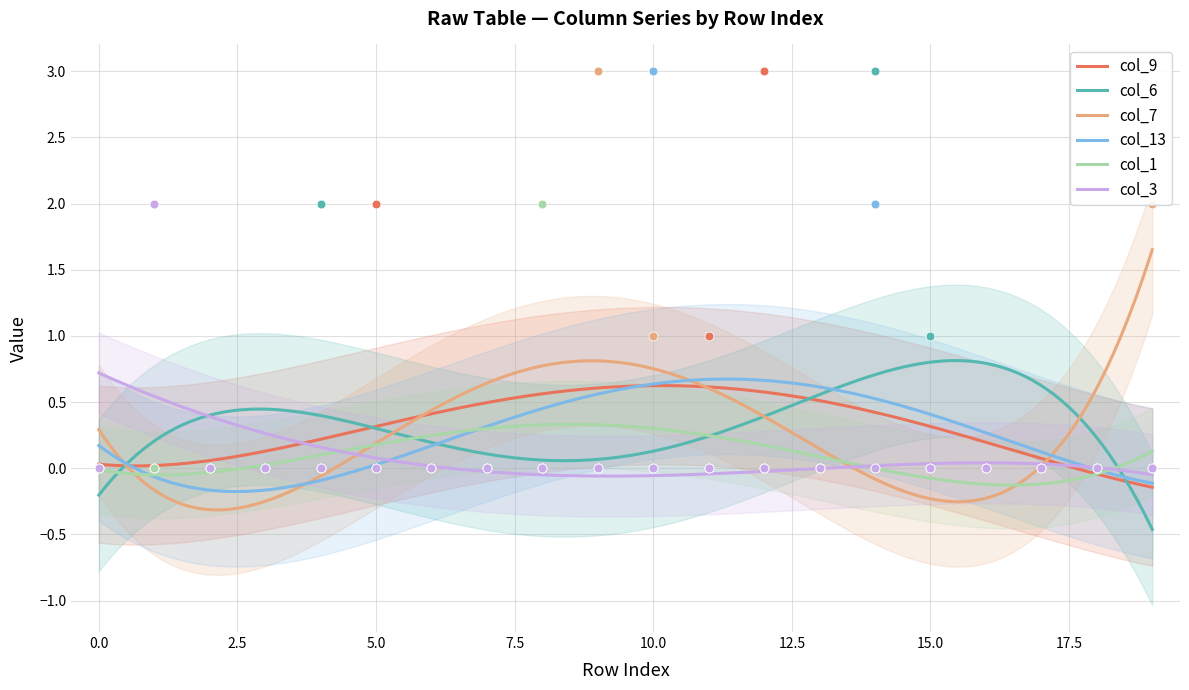

Is the value of col_1 at 9 greater than the value of col_3 at 11?

No